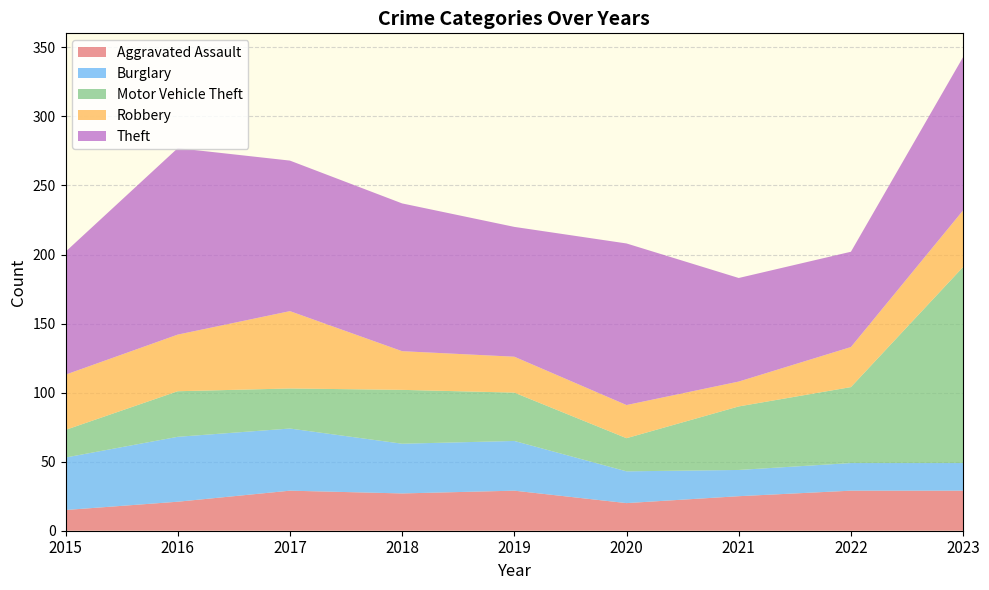

Reading left to right, what are all the values shown in this chart?

Aggravated Assault: 2015=15	2016=21	2017=29	2018=27	2019=29	2020=20	2021=25	2022=29	2023=29
Burglary: 2015=38	2016=47	2017=45	2018=36	2019=36	2020=23	2021=19	2022=20	2023=20
Motor Vehicle Theft: 2015=20	2016=33	2017=29	2018=39	2019=35	2020=24	2021=46	2022=55	2023=142
Robbery: 2015=40	2016=41	2017=56	2018=28	2019=26	2020=24	2021=18	2022=29	2023=41
Theft: 2015=89	2016=135	2017=109	2018=107	2019=94	2020=117	2021=75	2022=69	2023=111